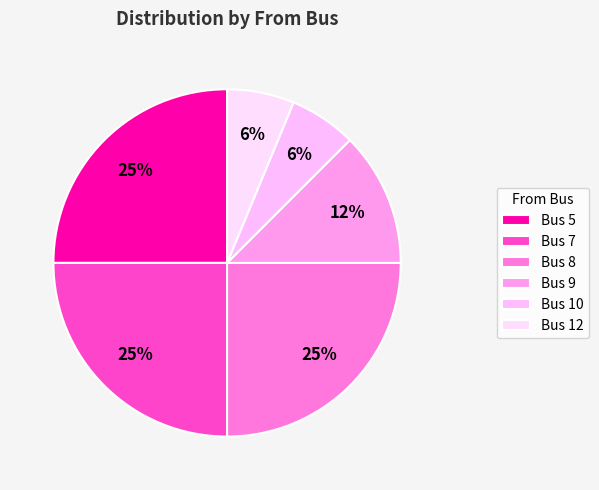

Which has a higher value, Bus 8 or Bus 9?

Bus 8